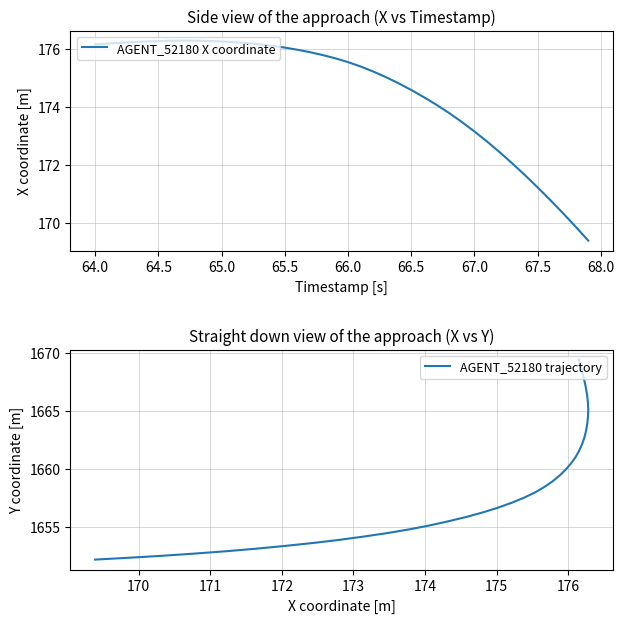

What is the average value of the AGENT_52180 trajectory series?

1659.1